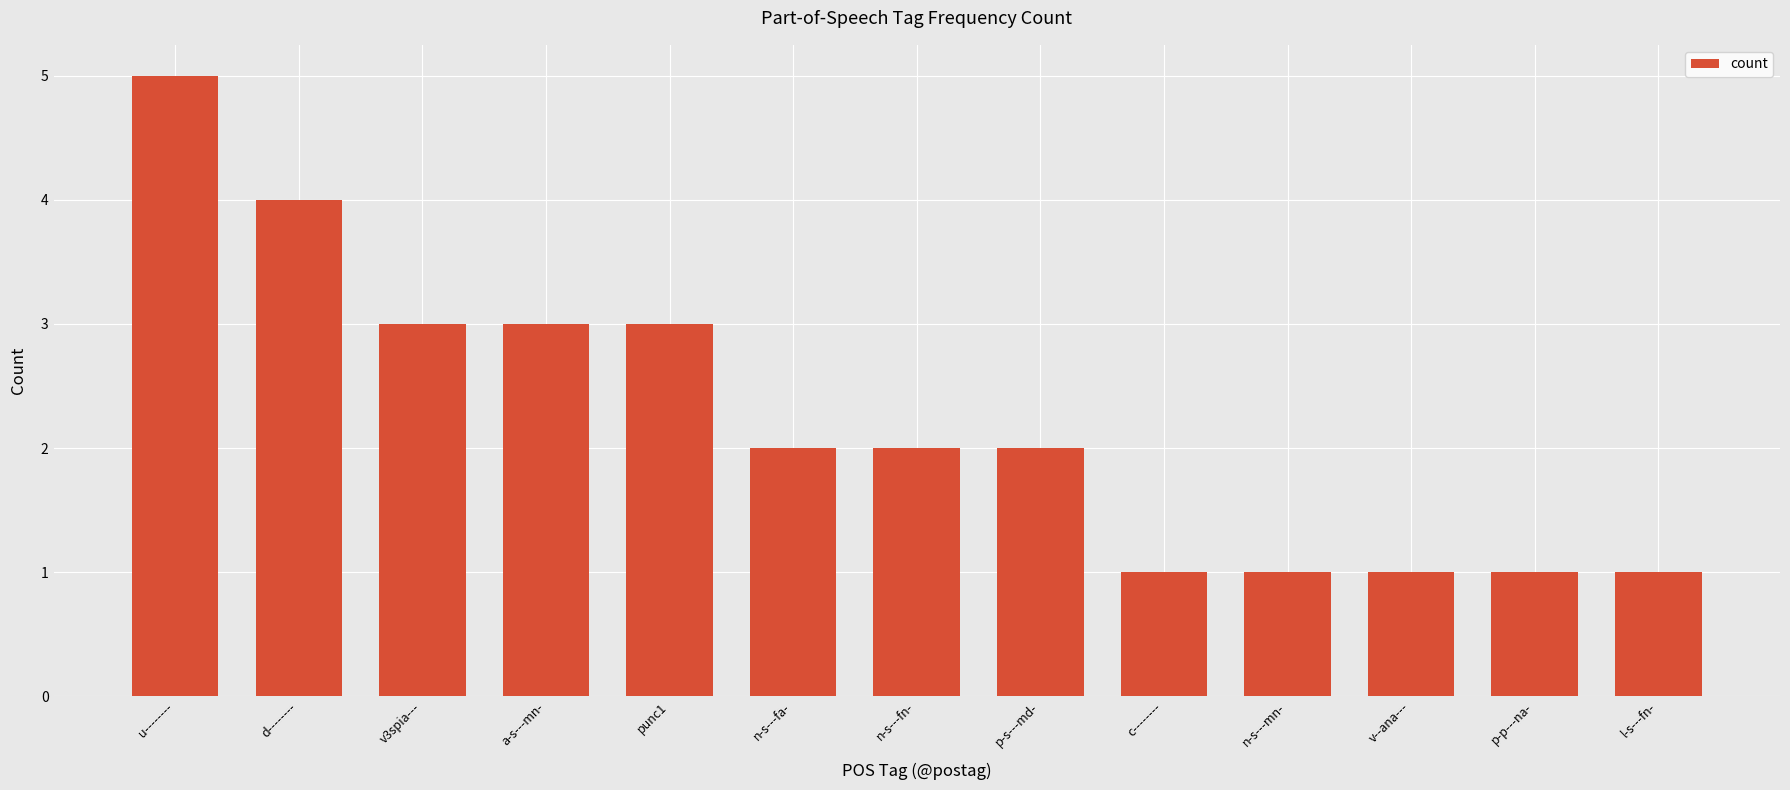

Which has a higher value, u-------- or l-s---fn-?

u--------